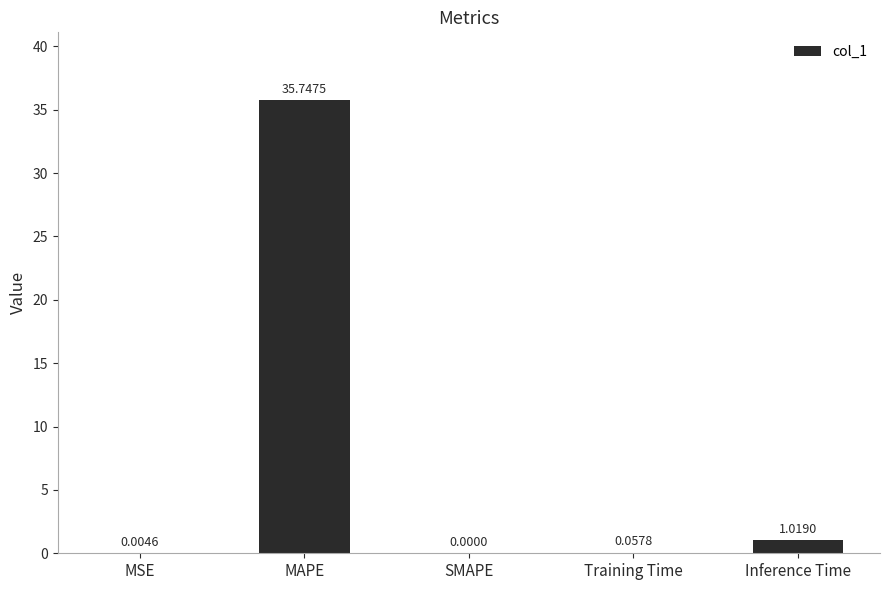

What is the sum of the values at MAPE and Training Time?

35.8